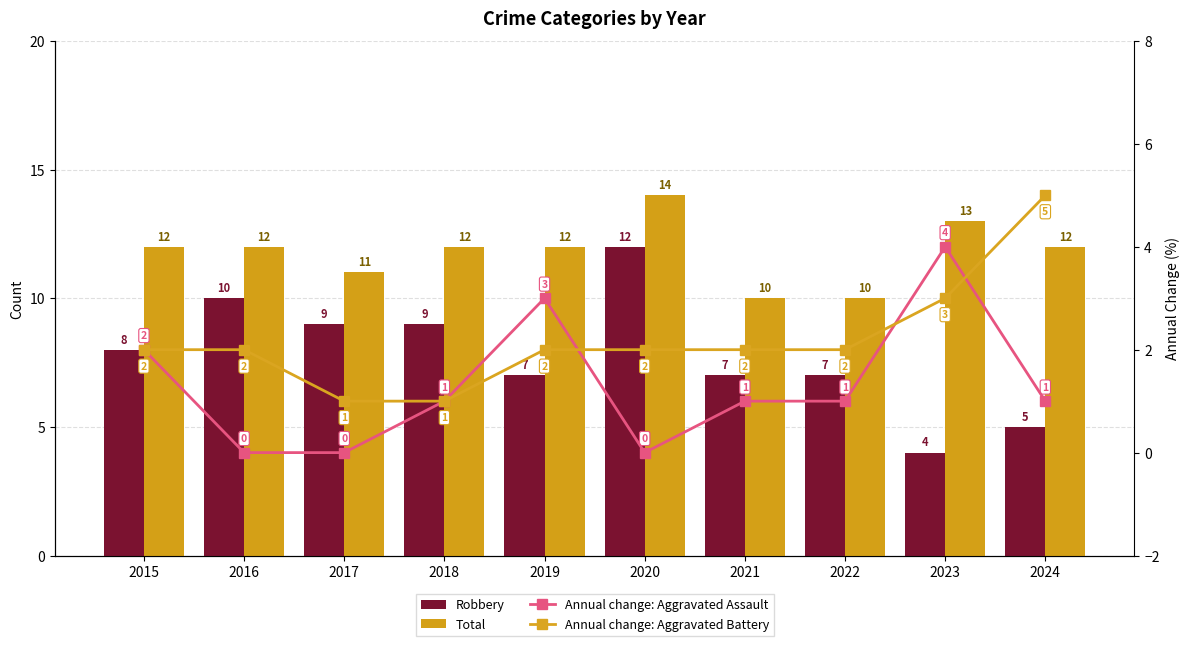

Which series has the largest total across all categories?

Total